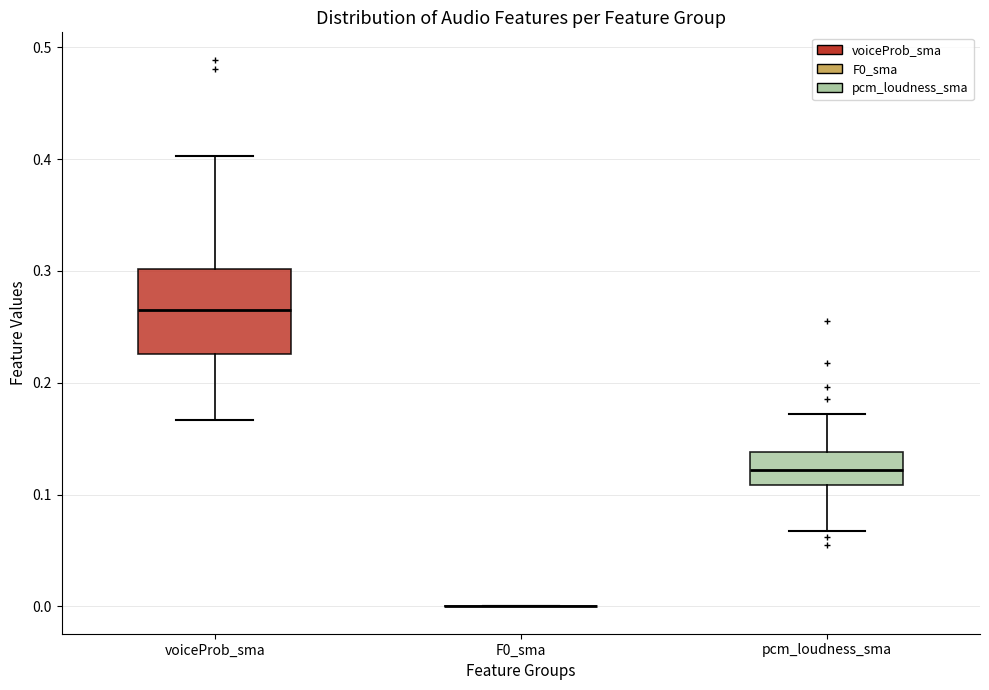

Which box is the tallest, from its lower edge to its upper edge?

voiceProb_sma